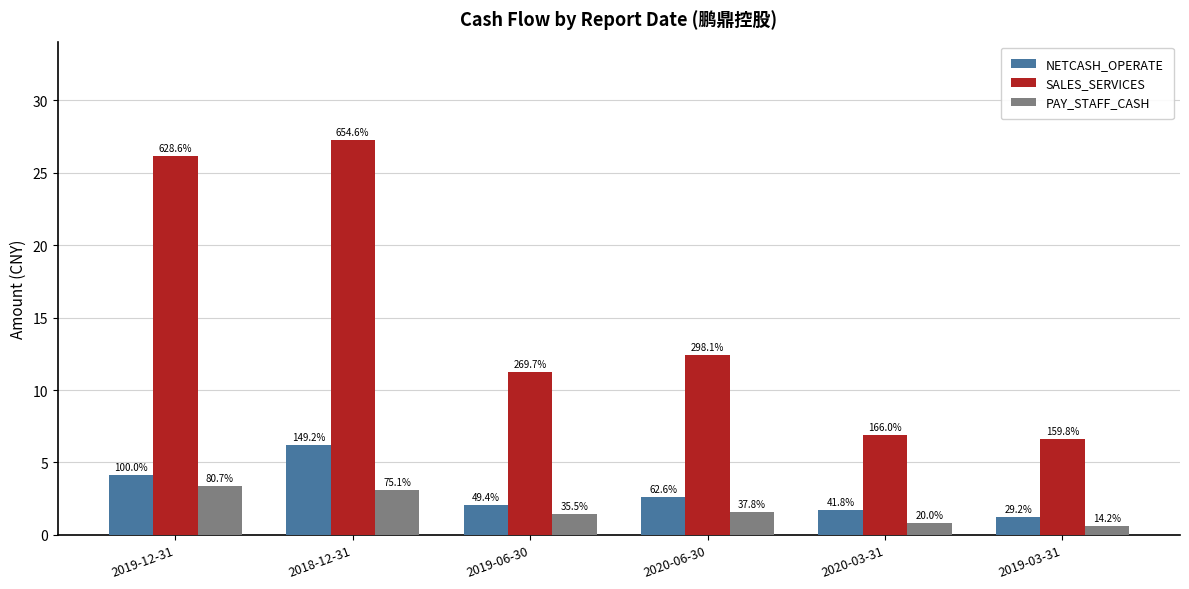

The value of SALES_SERVICES at 2019-03-31 is 6.7. True or false?

True